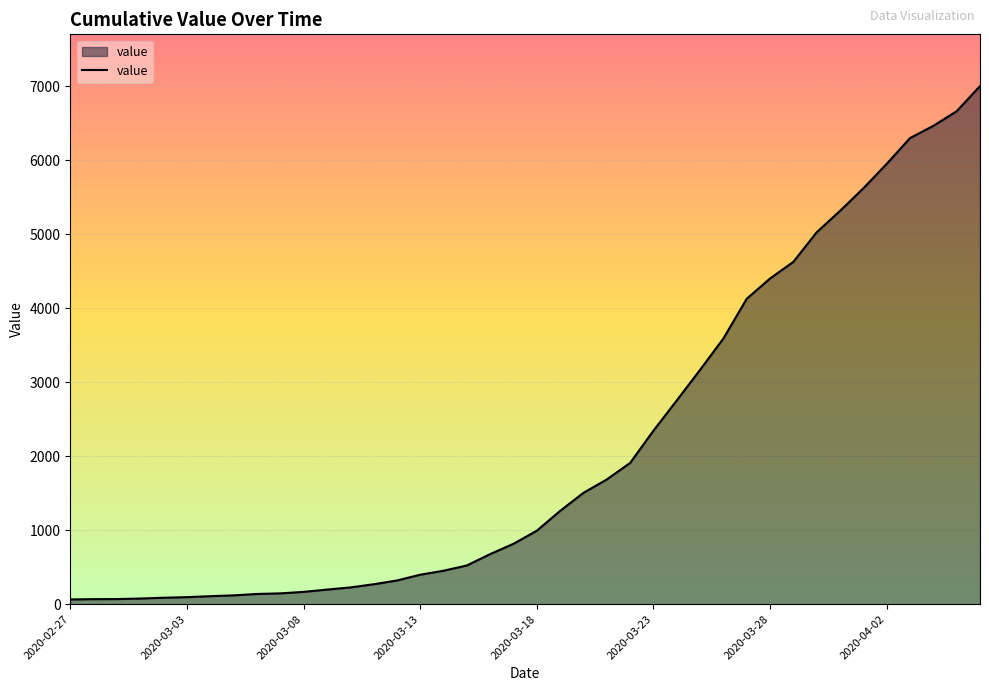

What is the greatest value displayed?

7003